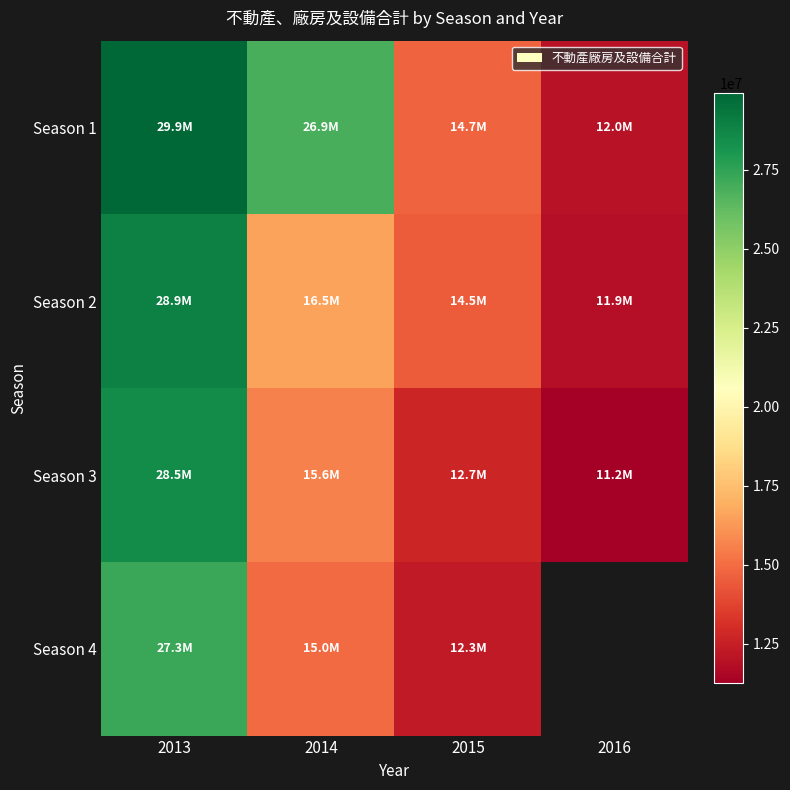

Is the value of Season 2 at 2016 greater than the value of Season 1 at 2016?

No